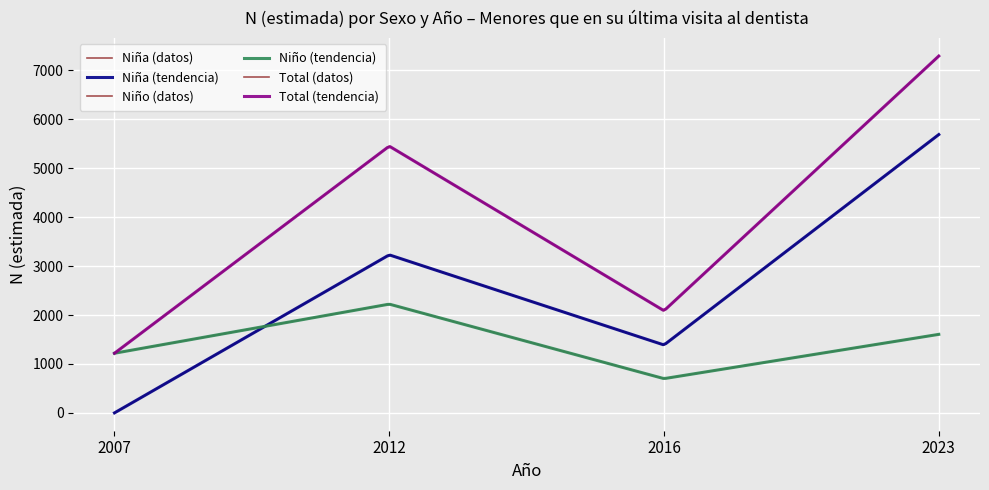

True or false: Total and Niño cross at least once.

False